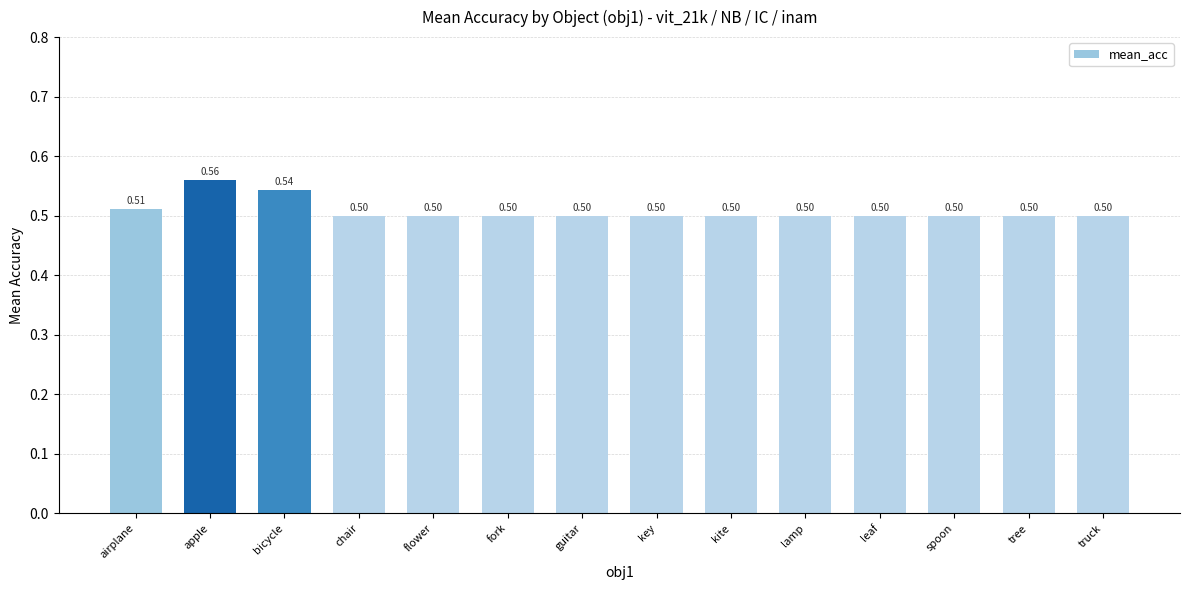

At which category does the chart reach its peak across all series?

apple